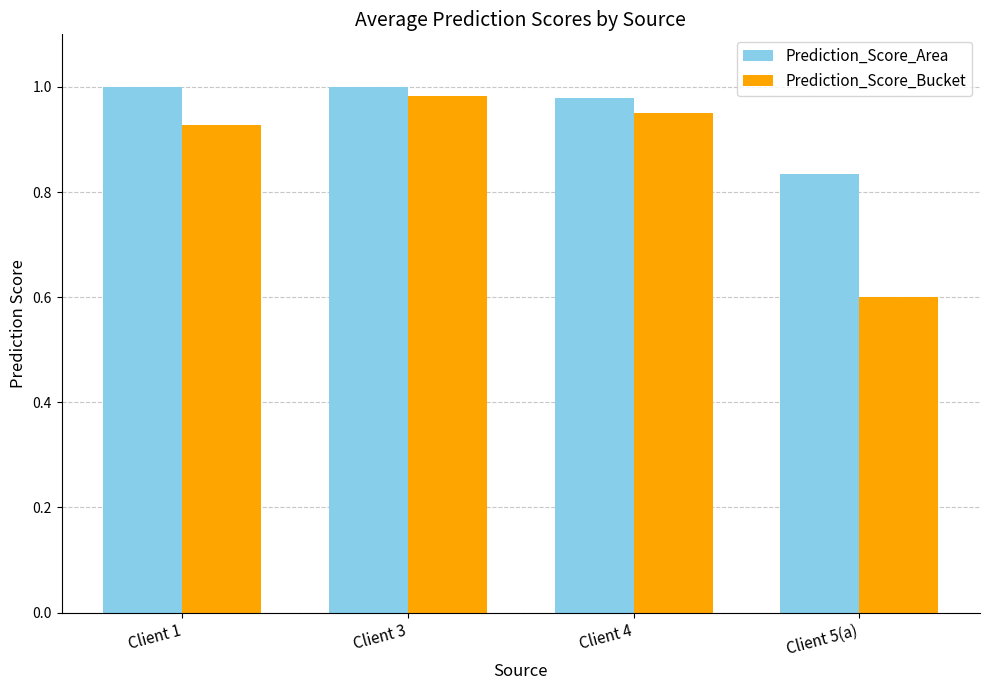

Which series has the largest range (max minus min)?

Prediction_Score_Bucket